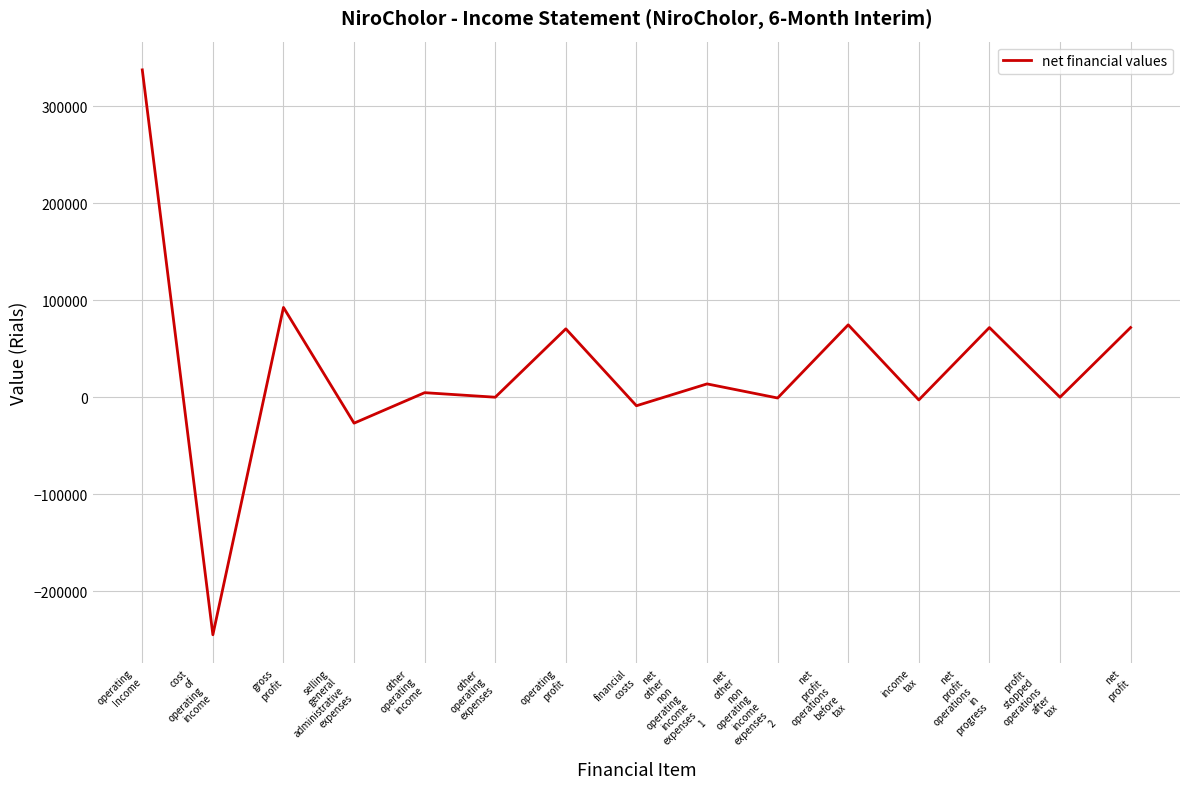

What is the smallest value displayed?

-244785